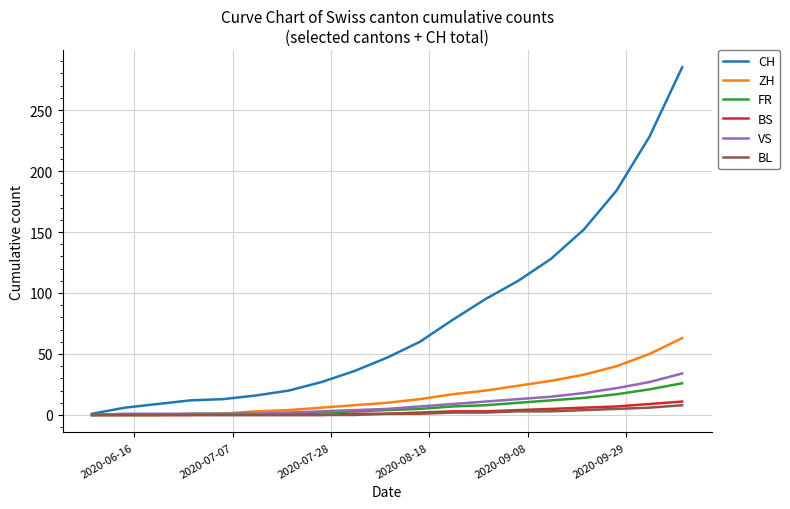

Which series has the largest range (max minus min)?

CH